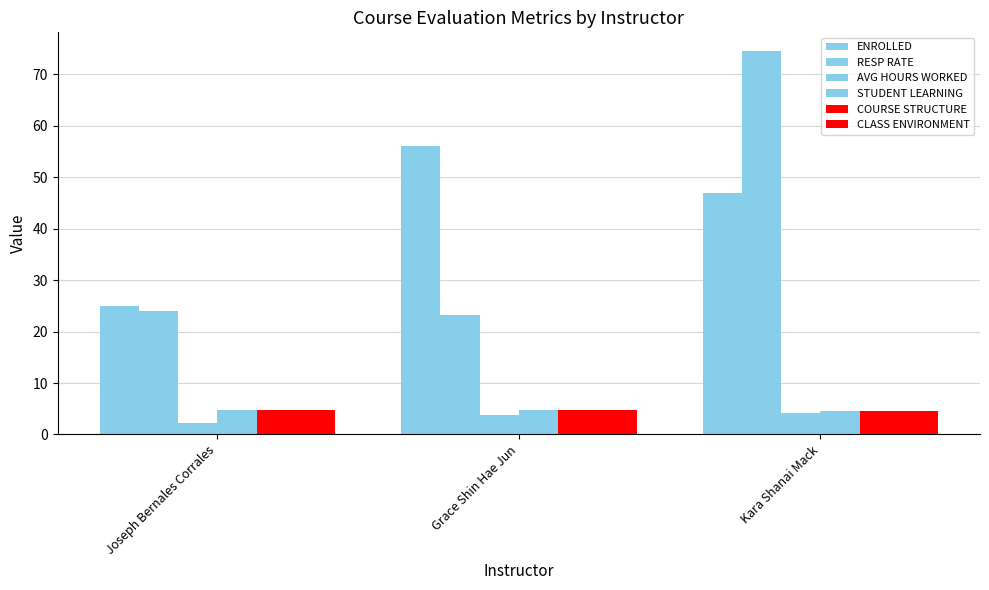

How many categories are shown in the chart?

3